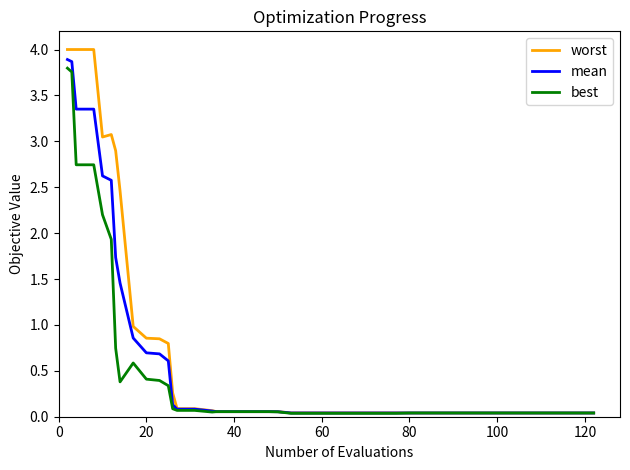

Rank the series by their average value, from highest to lowest.

worst, mean, best